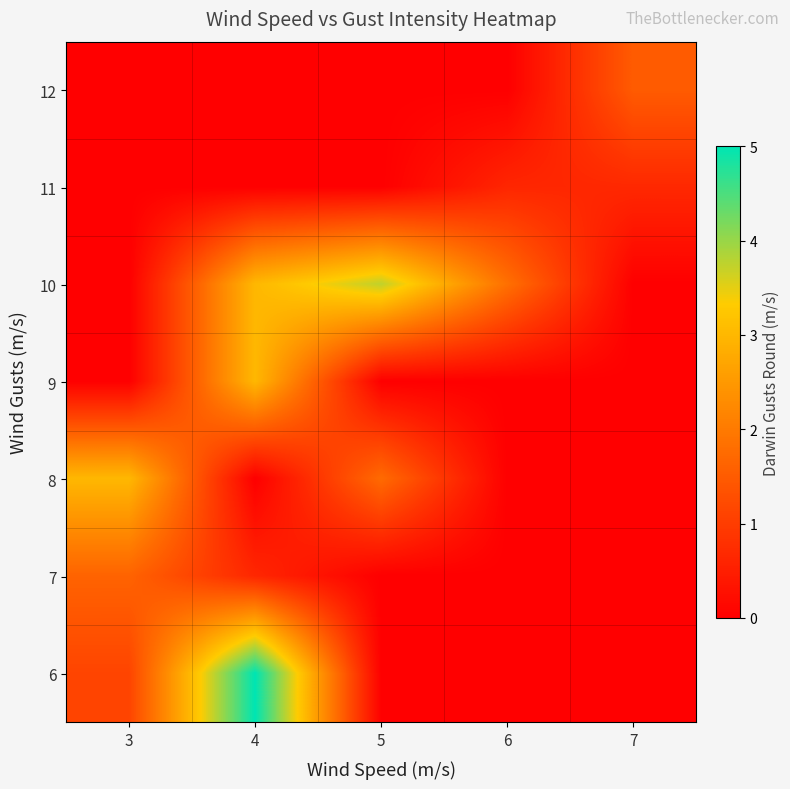

At 7, list the series in order from largest to smallest.

12, 11, 10, 9, 8, 7, 6